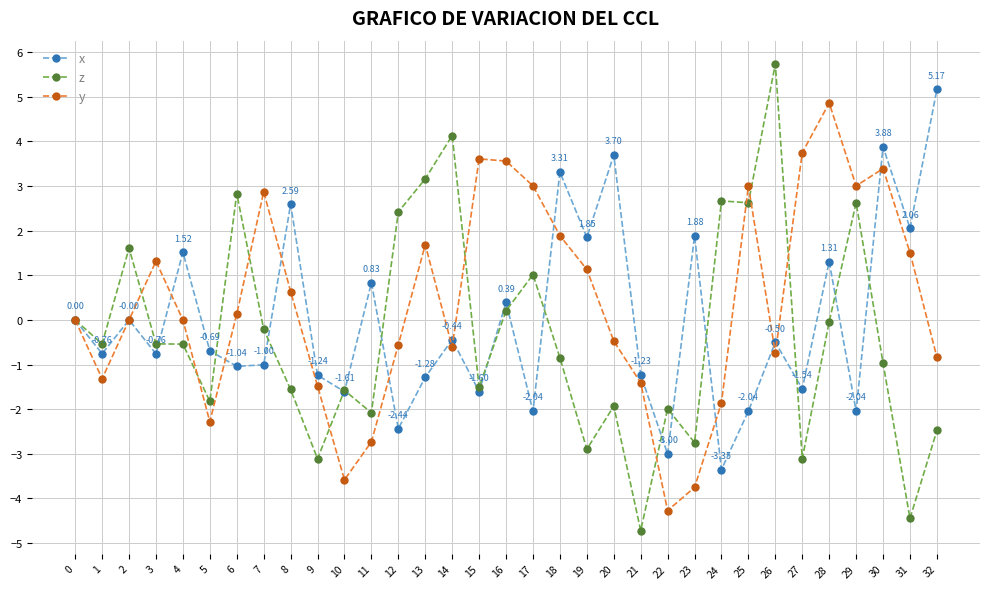

List the series in order of their peak value, highest first.

z, x, y